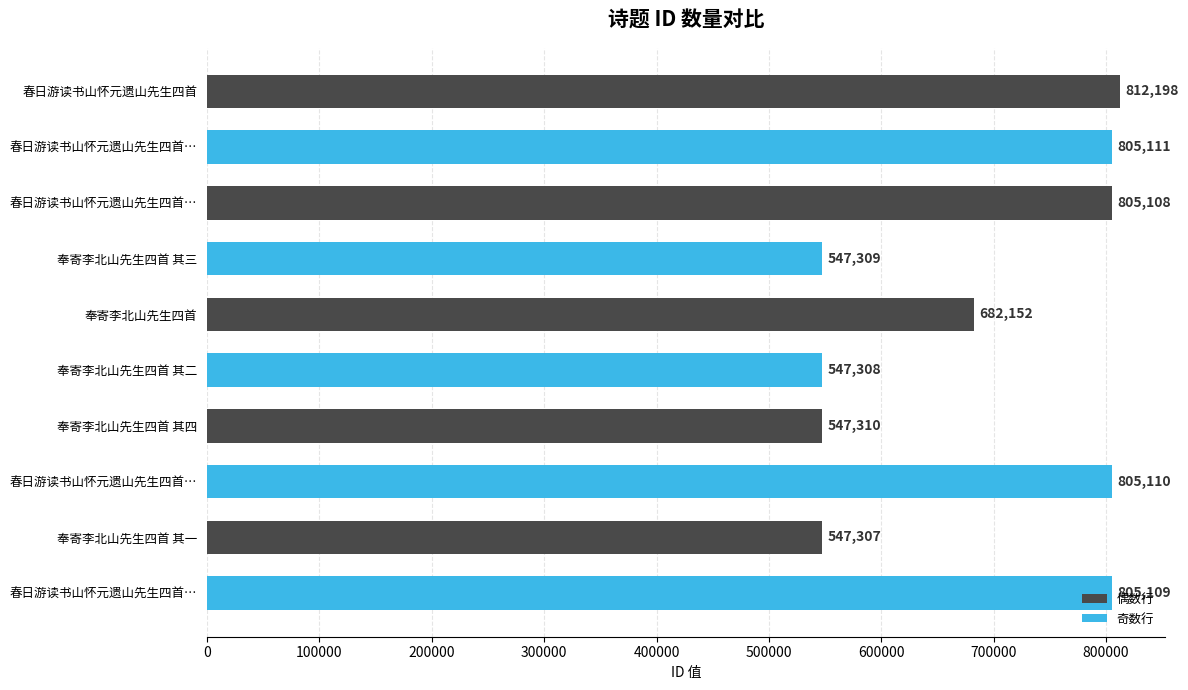

What is the difference between the maximum and second lowest values?

264890